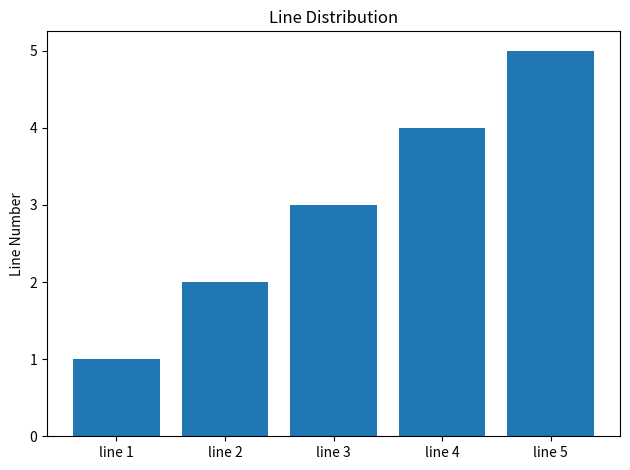

At which category does the chart reach its peak across all series?

line 5